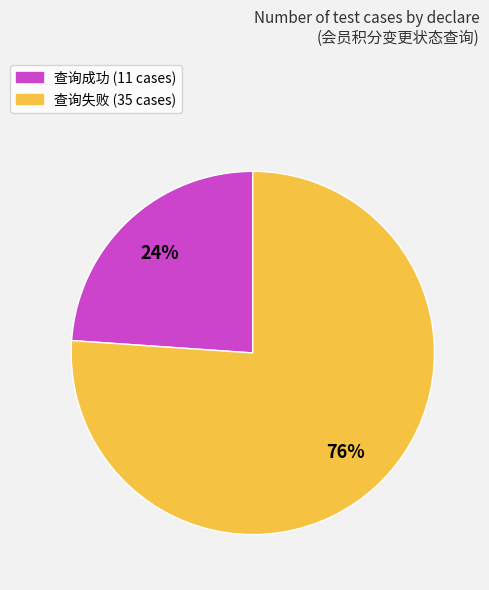

Is there a majority slice in this chart?

Yes